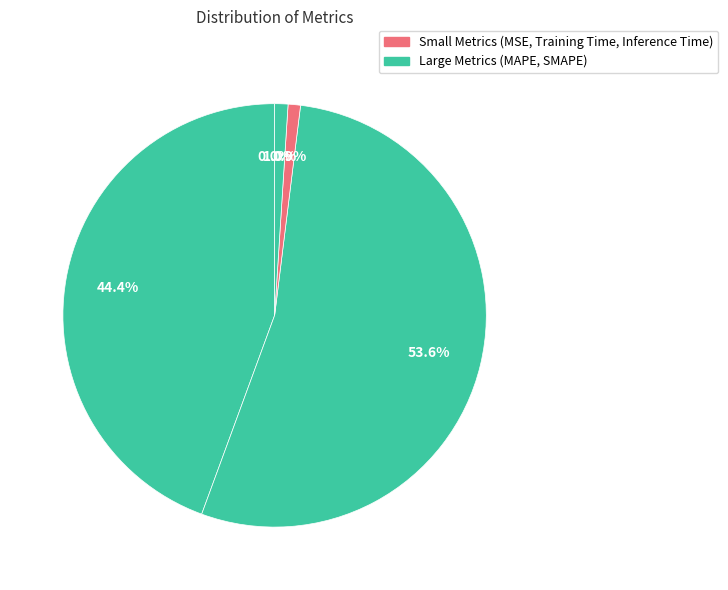

Rank the categories by value from lowest to highest.

MSE, Training Time, Inference Time, MAPE, SMAPE